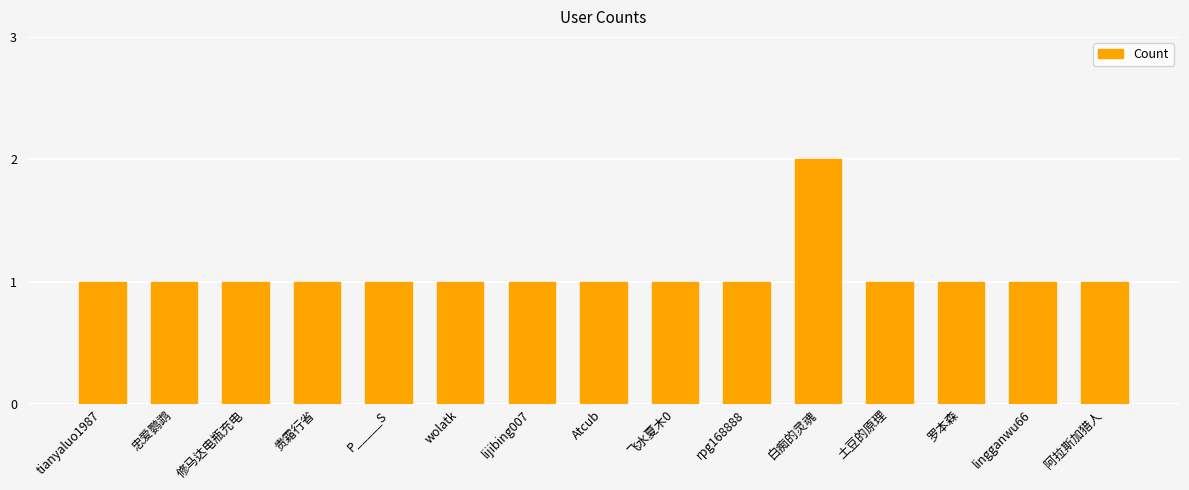

What is the ratio of the value at 忠爱鹦鹉 to the value at lingganwu66?

1.0